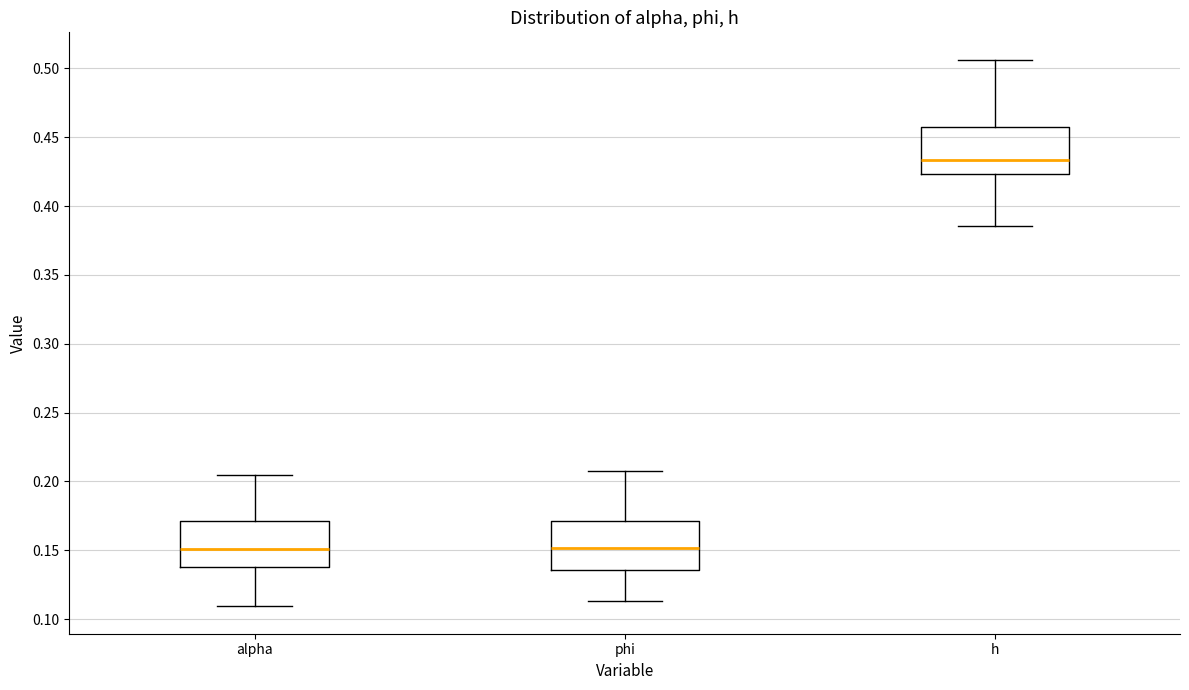

Reading left to right, transcribe this box plot: for each box, give where its median line is, the range the box spans, and where its two whiskers end, as read against the y-axis. The values are not printed on the chart, so give them approximately, as read against the axis.

alpha: median 0.150, box 0.135 to 0.170, whiskers 0.110 to 0.205
phi: median 0.150, box 0.135 to 0.170, whiskers 0.115 to 0.205
h: median 0.435, box 0.425 to 0.455, whiskers 0.385 to 0.505